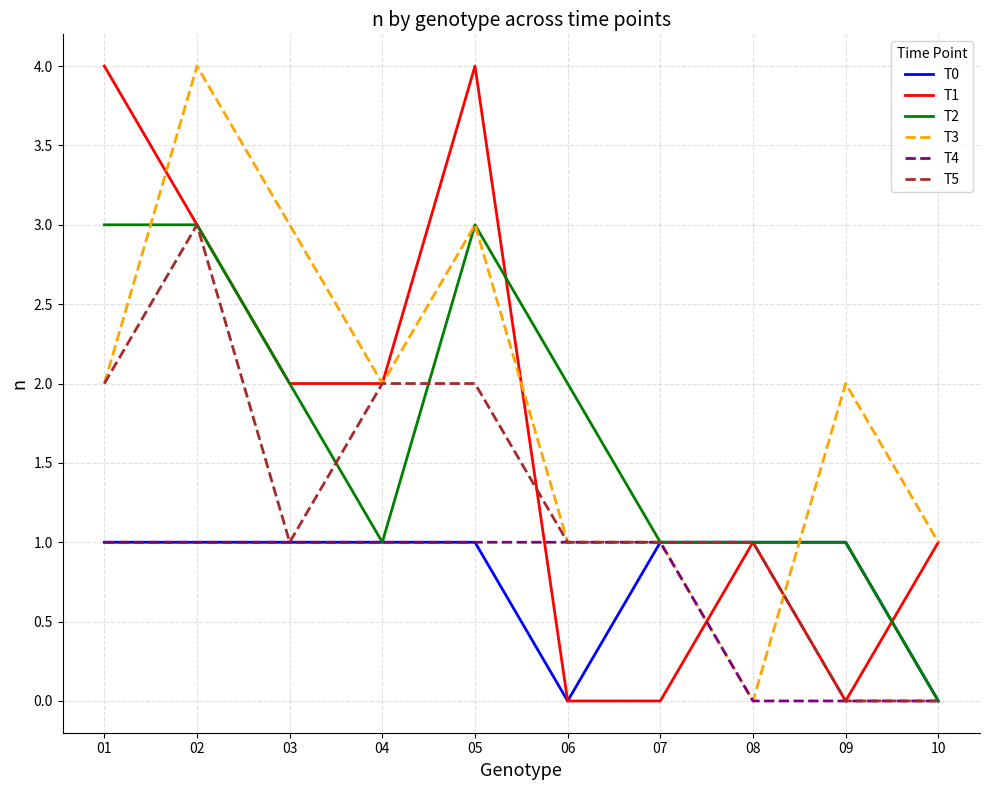

Reading left to right, what are all the values shown in this chart?

T0: 01=1	02=1	03=1	04=1	05=1	06=0	07=1	08=1	09=1	10=0
T1: 01=4	02=3	03=2	04=2	05=4	06=0	07=0	08=1	09=0	10=1
T2: 01=3	02=3	03=2	04=1	05=3	06=2	07=1	08=1	09=1	10=0
T3: 01=2	02=4	03=3	04=2	05=3	06=1	07=1	08=0	09=2	10=1
T4: 01=1	02=1	03=1	04=1	05=1	06=1	07=1	08=0	09=0	10=0
T5: 01=2	02=3	03=1	04=2	05=2	06=1	07=1	08=1	09=0	10=0